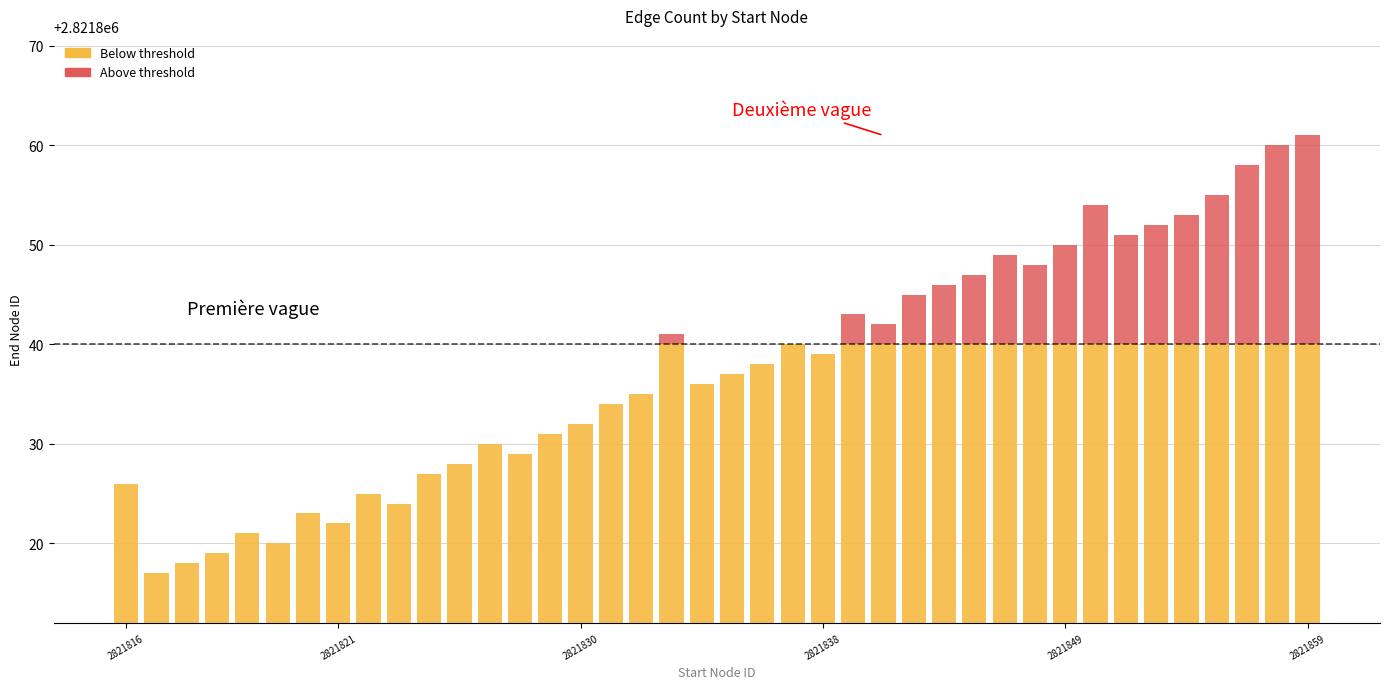

What is the total value across all series at 2821849?

2821850